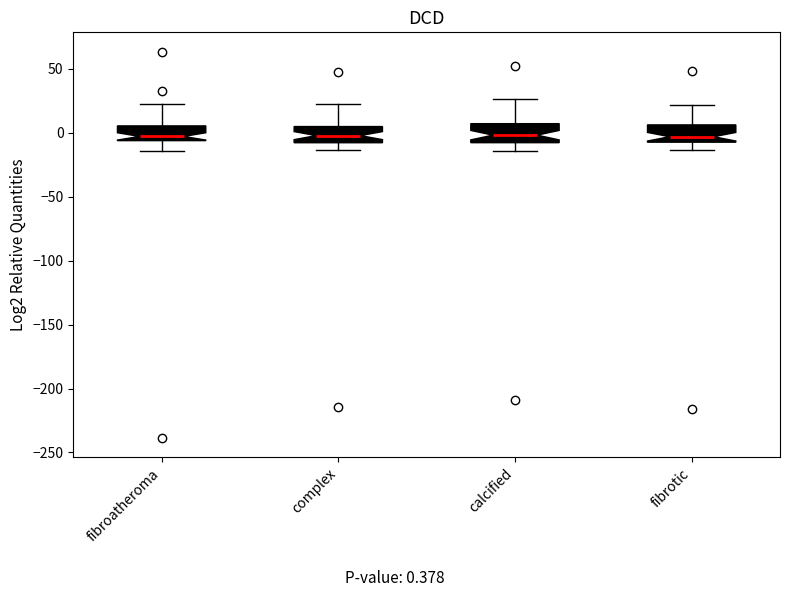

Where is the upper edge of the box for fibroatheroma on the y-axis? The values are not printed on the chart, so give them approximately, as read against the axis.

5